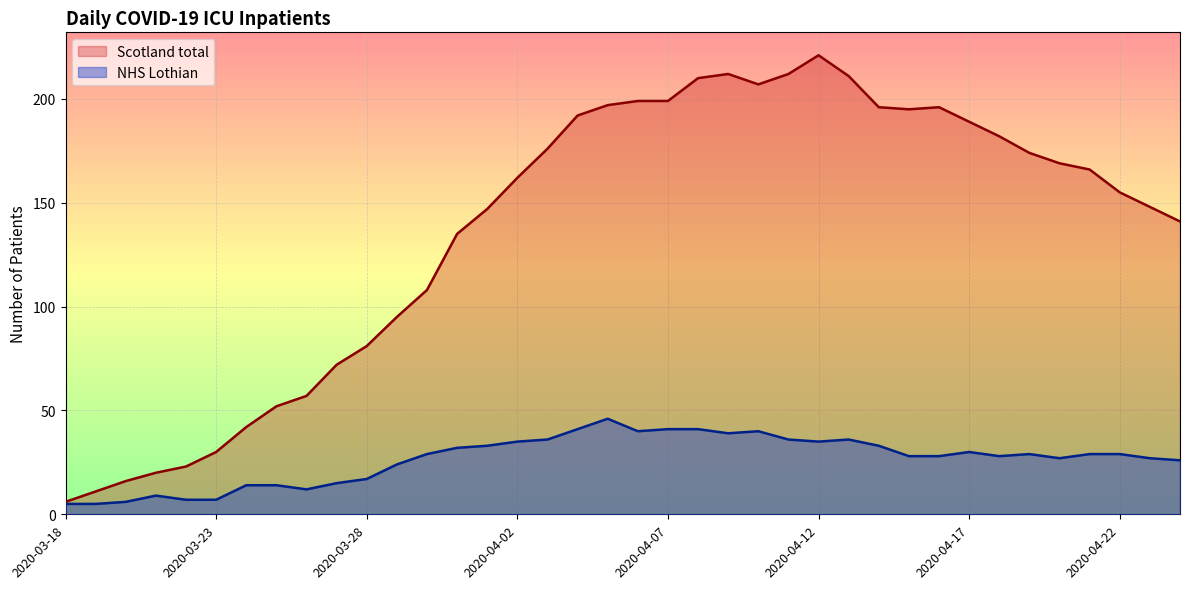

Reading left to right, extract all data points from this chart.

Scotland total: 2020-03-18=6	2020-03-19=11	2020-03-20=16	2020-03-21=20	2020-03-22=23	2020-03-23=30	2020-03-24=42	2020-03-25=52	2020-03-26=57	2020-03-27=72	2020-03-28=81	2020-03-29=95	2020-03-30=108	2020-03-31=135	2020-04-01=147	2020-04-02=162	2020-04-03=176	2020-04-04=192	2020-04-05=197	2020-04-06=199	2020-04-07=199	2020-04-08=210	2020-04-09=212	2020-04-10=207	2020-04-11=212	2020-04-12=221	2020-04-13=211	2020-04-14=196	2020-04-15=195	2020-04-16=196	2020-04-17=189	2020-04-18=182	2020-04-19=174	2020-04-20=169	2020-04-21=166	2020-04-22=155	2020-04-23=148	2020-04-24=141
NHS Lothian: 2020-03-18=5	2020-03-19=5	2020-03-20=6	2020-03-21=9	2020-03-22=7	2020-03-23=7	2020-03-24=14	2020-03-25=14	2020-03-26=12	2020-03-27=15	2020-03-28=17	2020-03-29=24	2020-03-30=29	2020-03-31=32	2020-04-01=33	2020-04-02=35	2020-04-03=36	2020-04-04=41	2020-04-05=46	2020-04-06=40	2020-04-07=41	2020-04-08=41	2020-04-09=39	2020-04-10=40	2020-04-11=36	2020-04-12=35	2020-04-13=36	2020-04-14=33	2020-04-15=28	2020-04-16=28	2020-04-17=30	2020-04-18=28	2020-04-19=29	2020-04-20=27	2020-04-21=29	2020-04-22=29	2020-04-23=27	2020-04-24=26